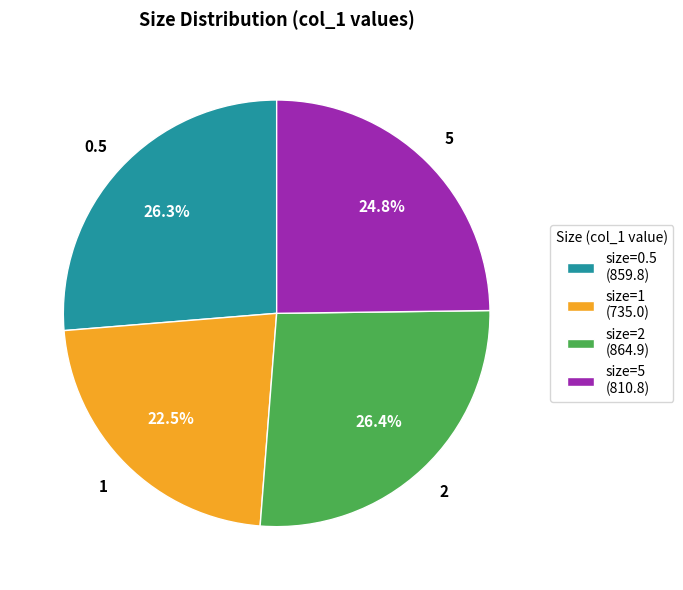

Which slice is the smallest?

size=1 (735.0)